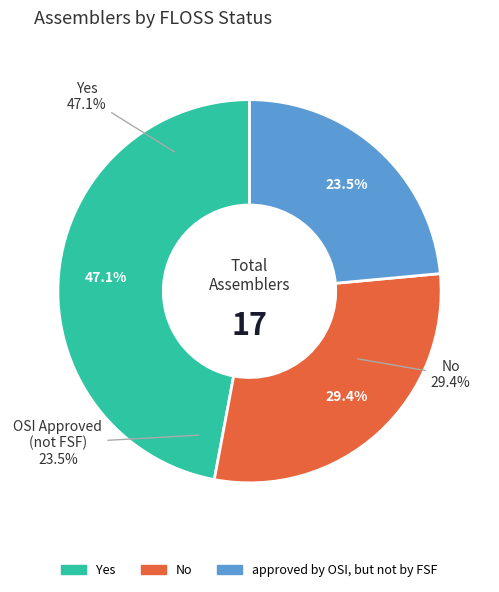

Which slice is the smallest?

approved by OSI, but not by FSF